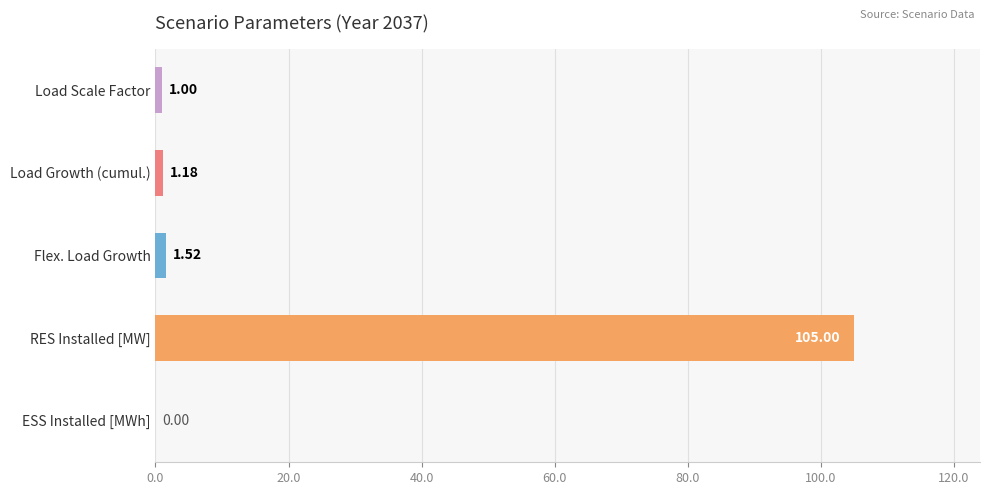

At which category does the chart reach its peak across all series?

RES Installed [MW]